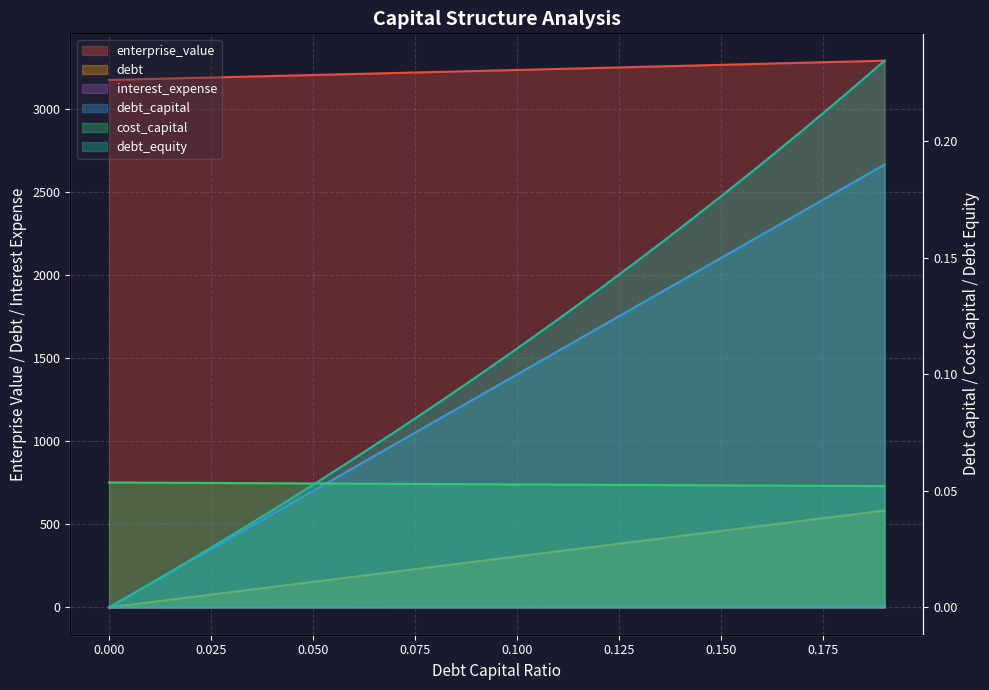

The cost_capital series shows 597.6 at 0.12. True or false?

False